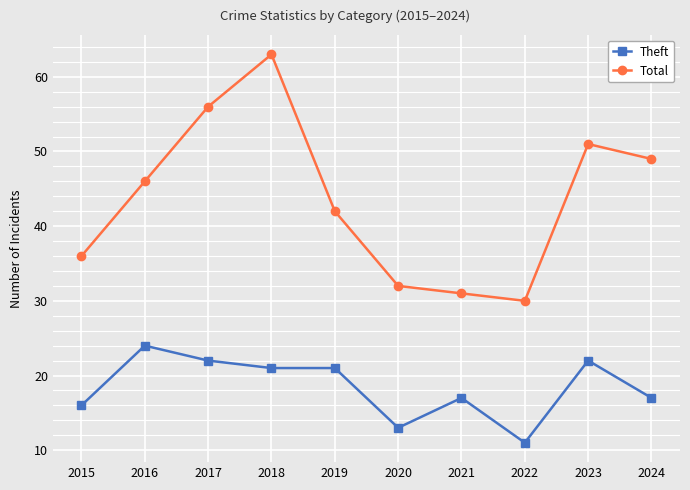

True or false: Theft has more than 2 interior local peaks.

True